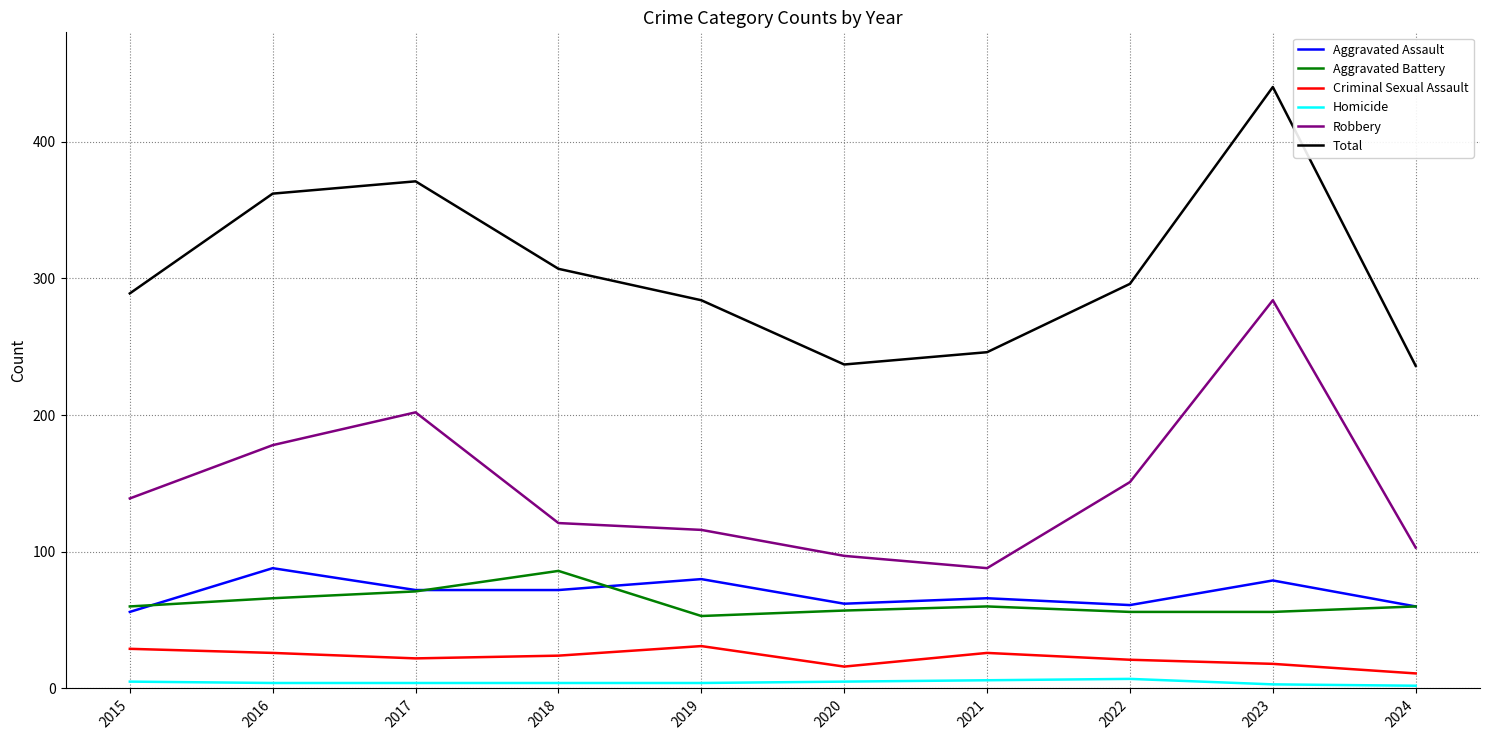

At which category does the chart reach its peak across all series?

2023